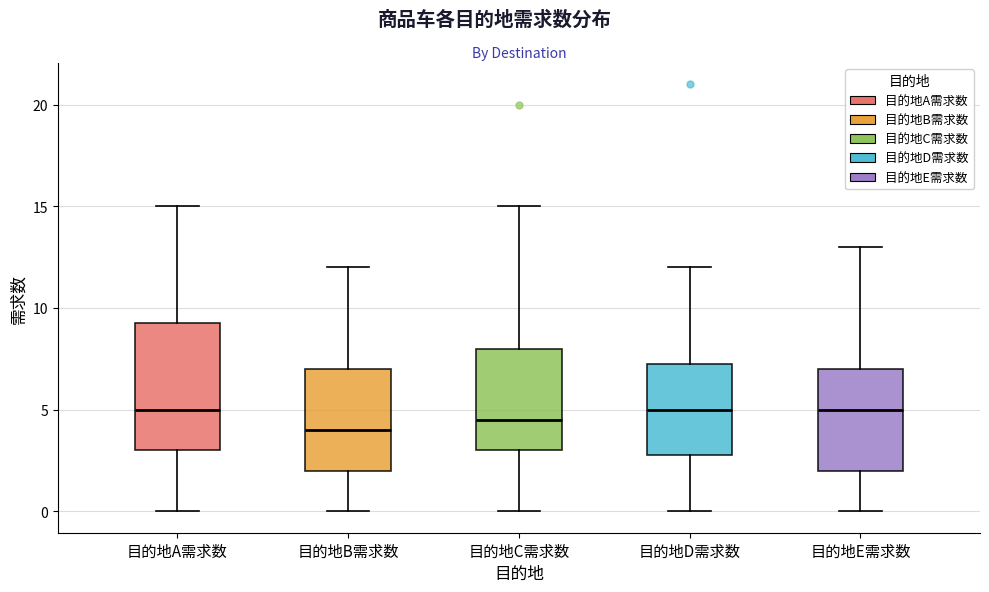

Where does the upper whisker of the box for 目的地A需求数 end on the y-axis? The values are not printed on the chart, so give them approximately, as read against the axis.

15.0